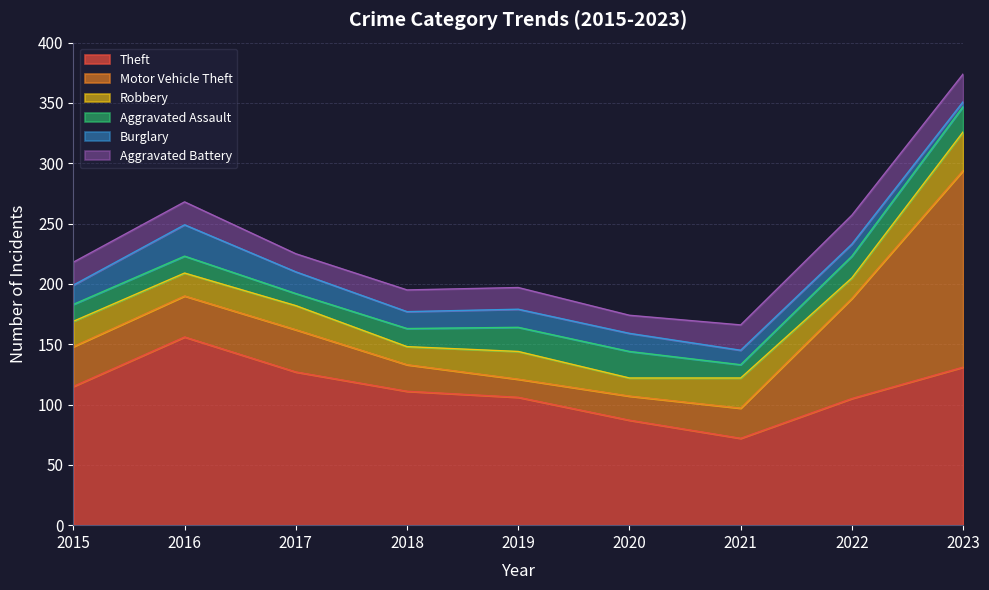

At which category is the sum across all series the highest?

2023